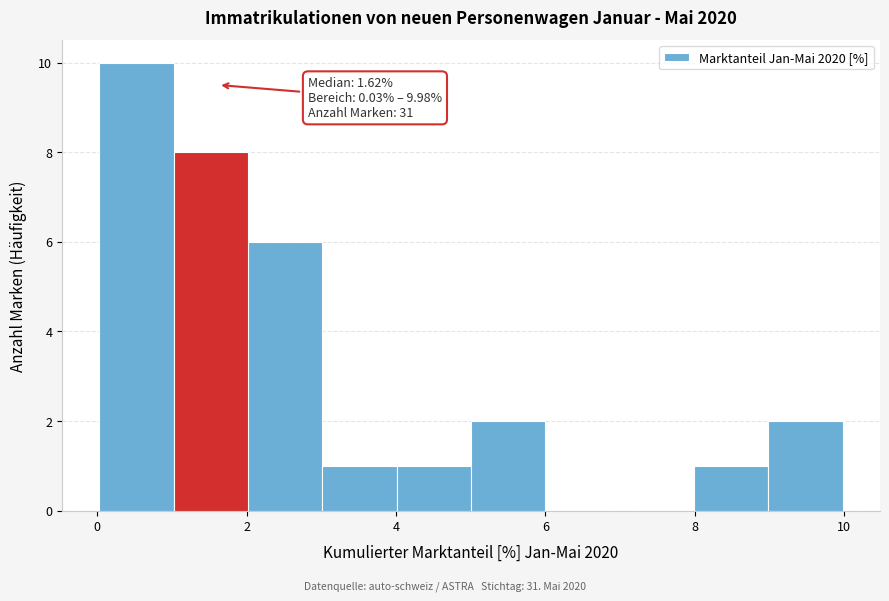

Over which range of the x-axis is the bar tallest?

0 to 1